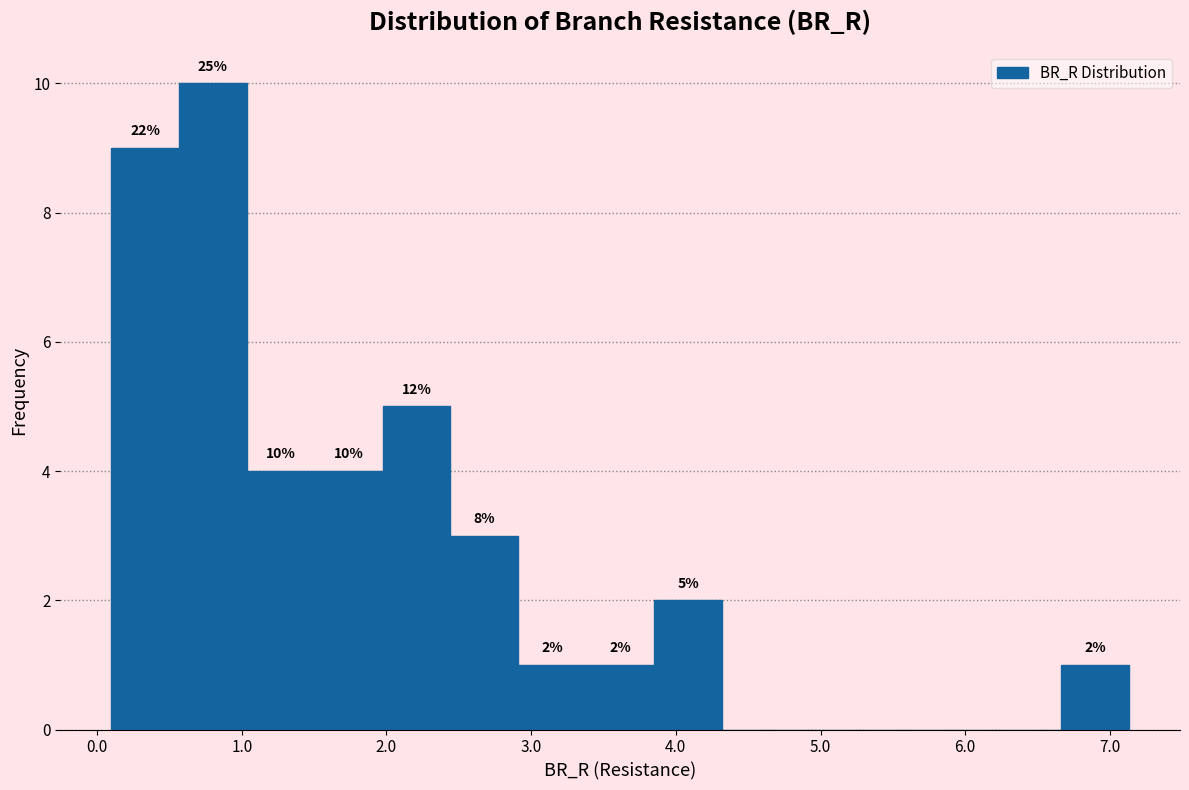

Over which range of the x-axis is the bar tallest?

0.6 to 1.0